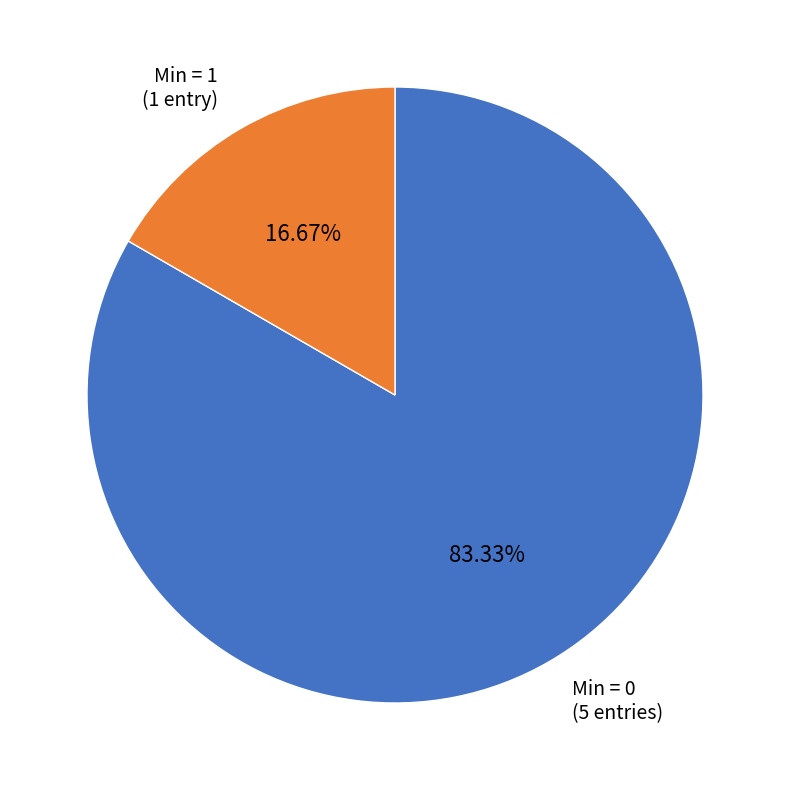

Is there any slice that represents more than half of the pie?

Yes